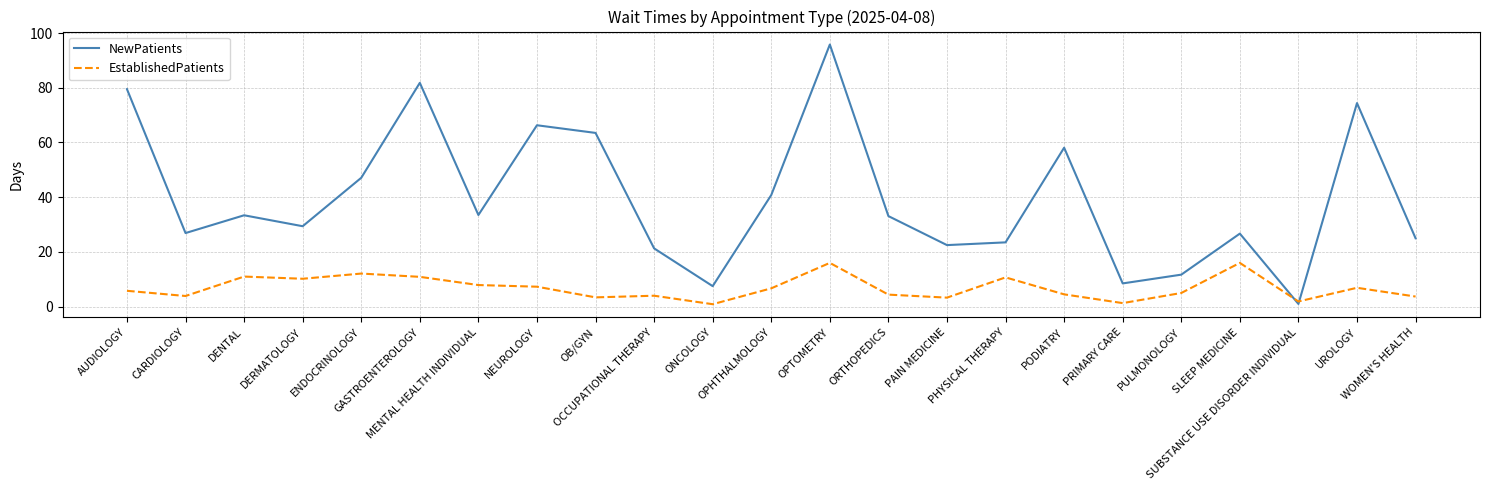

Which series has the largest total across all categories?

NewPatients